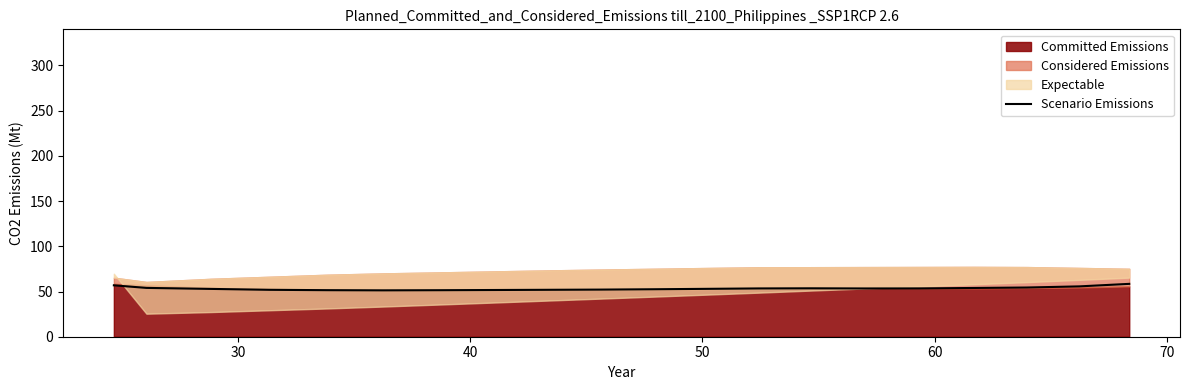

What is the lowest value of the Scenario Emissions series?

51.3